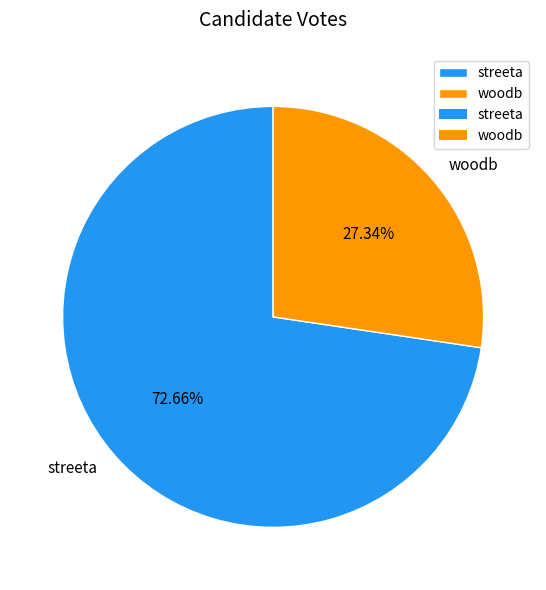

Does any single category account for the majority?

Yes